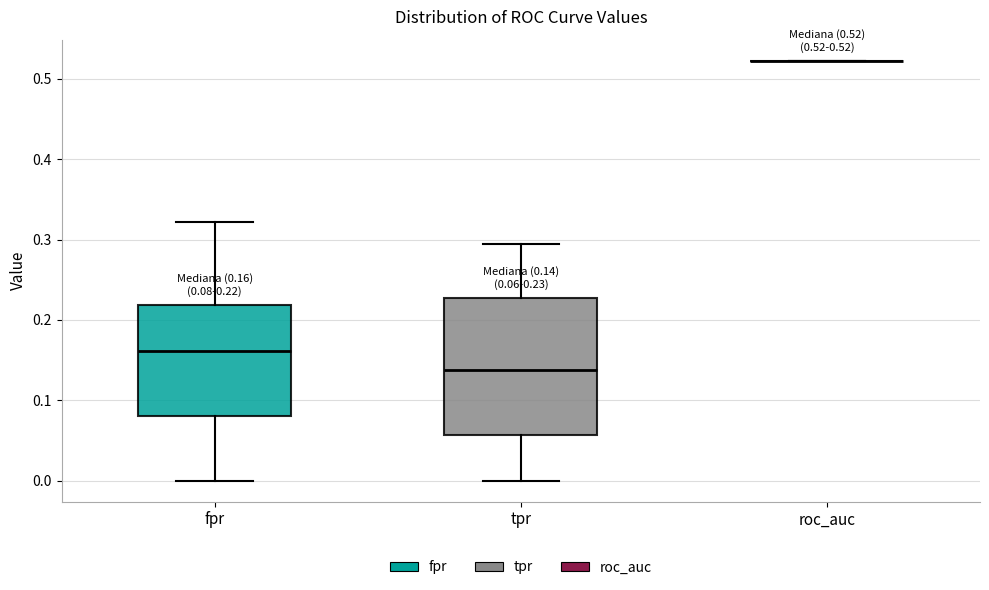

Which box is the tallest, from its lower edge to its upper edge?

tpr